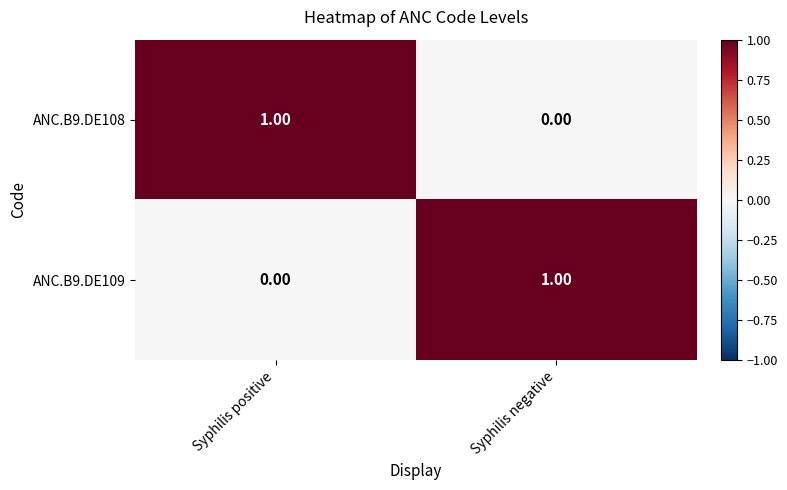

Is the value of ANC.B9.DE108 at Syphilis positive greater than the value of ANC.B9.DE109 at Syphilis positive?

Yes